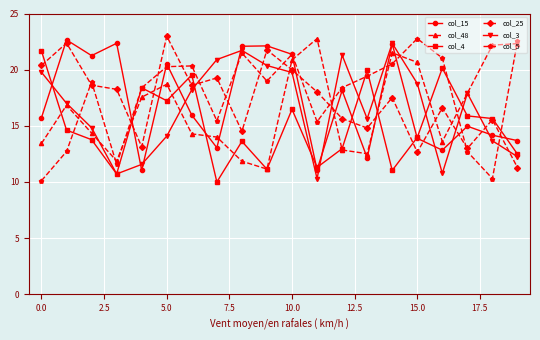

How many values in the col_25 series exceed 18?

10